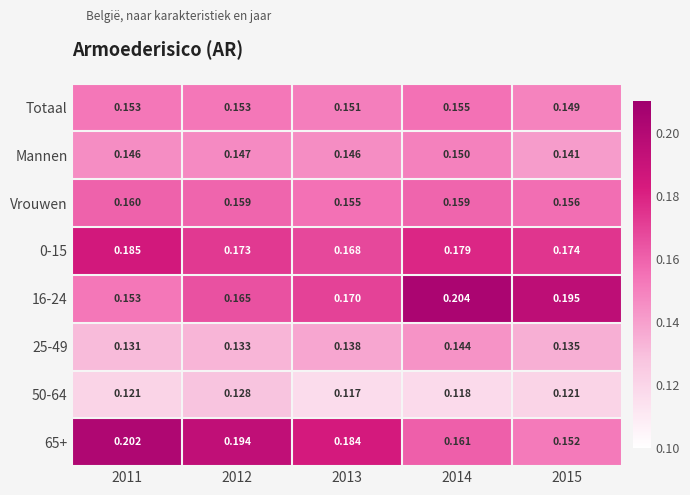

Is the value of 65+ at 2015 greater than the value of 16-24 at 2015?

No